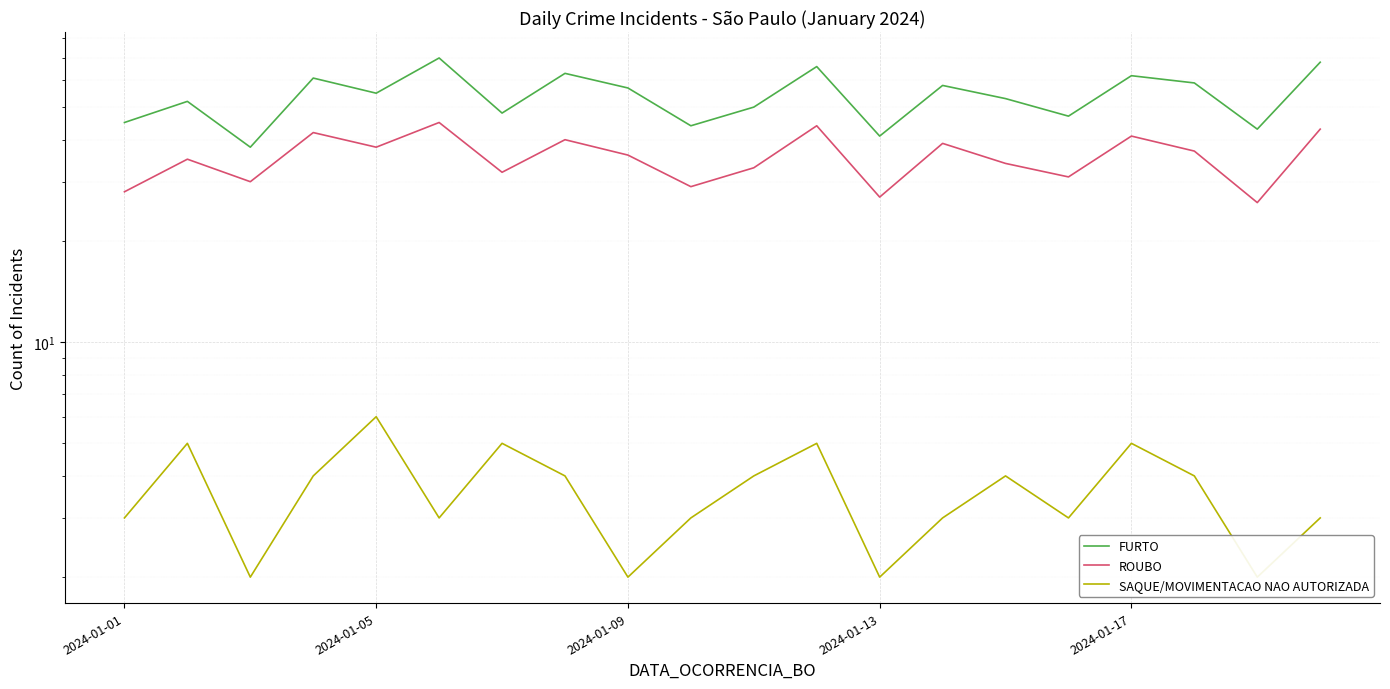

What is the minimum value shown in the chart?

2